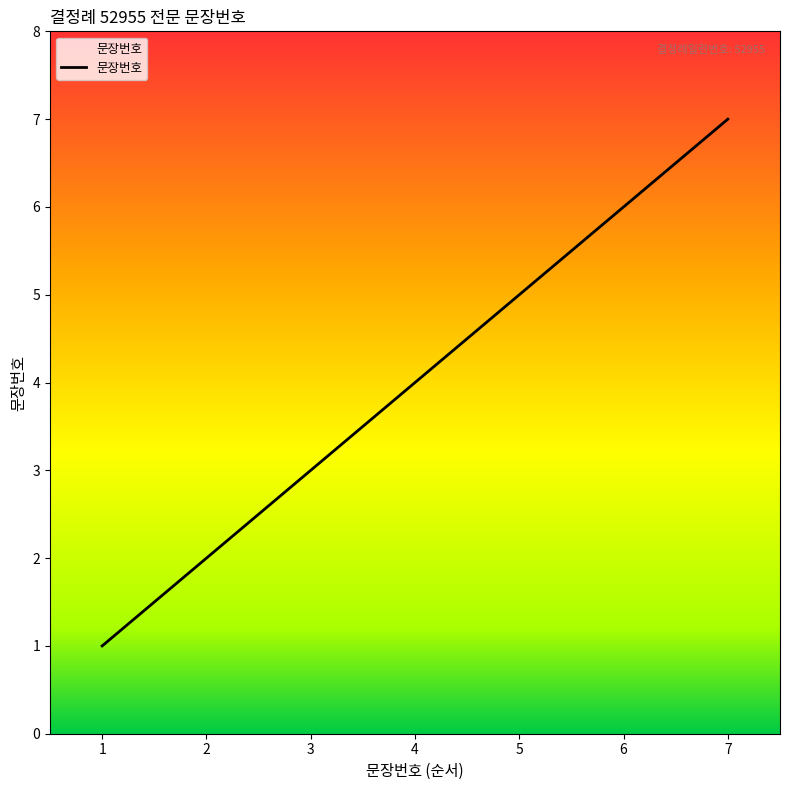

List the labels in order of value, smallest first.

1, 2, 3, 4, 5, 6, 7